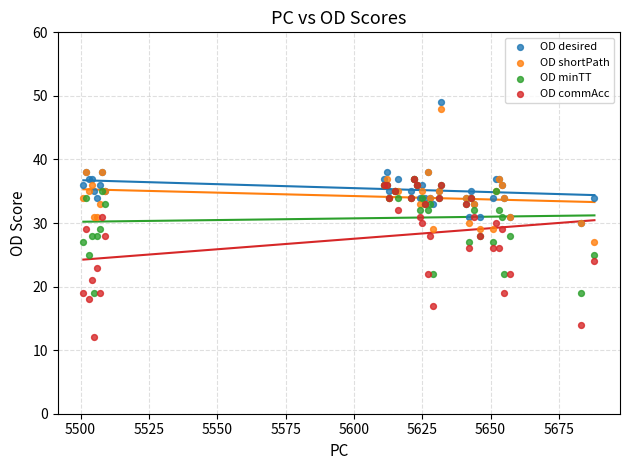

What are all the series names shown in the legend?

OD desired, OD shortPath, OD minTT, OD commAcc